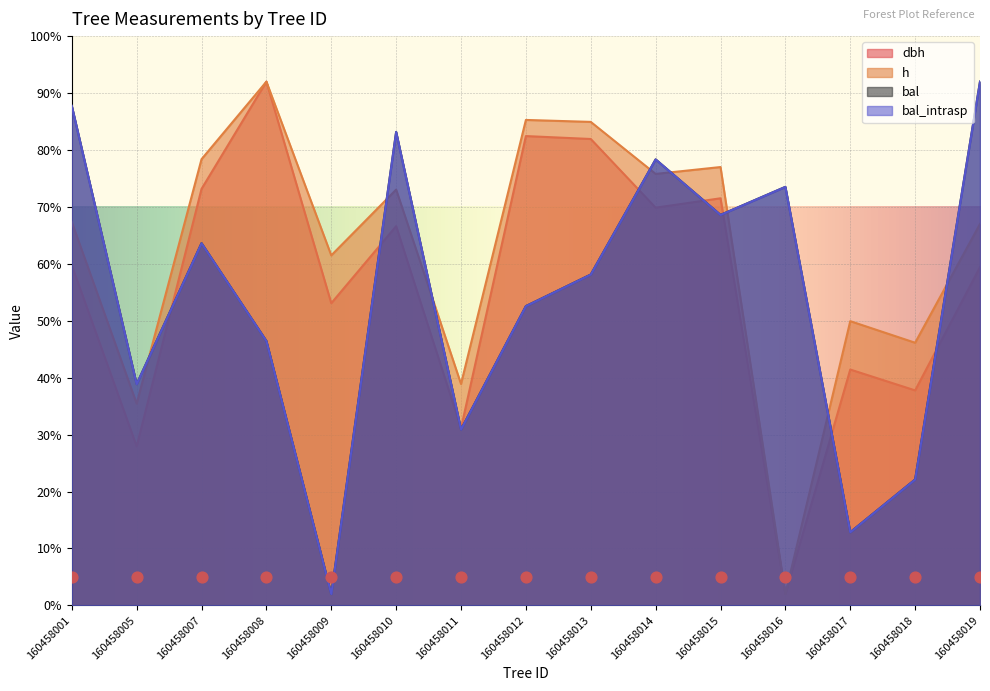

Which series has the widest spread of Y values?

dbh